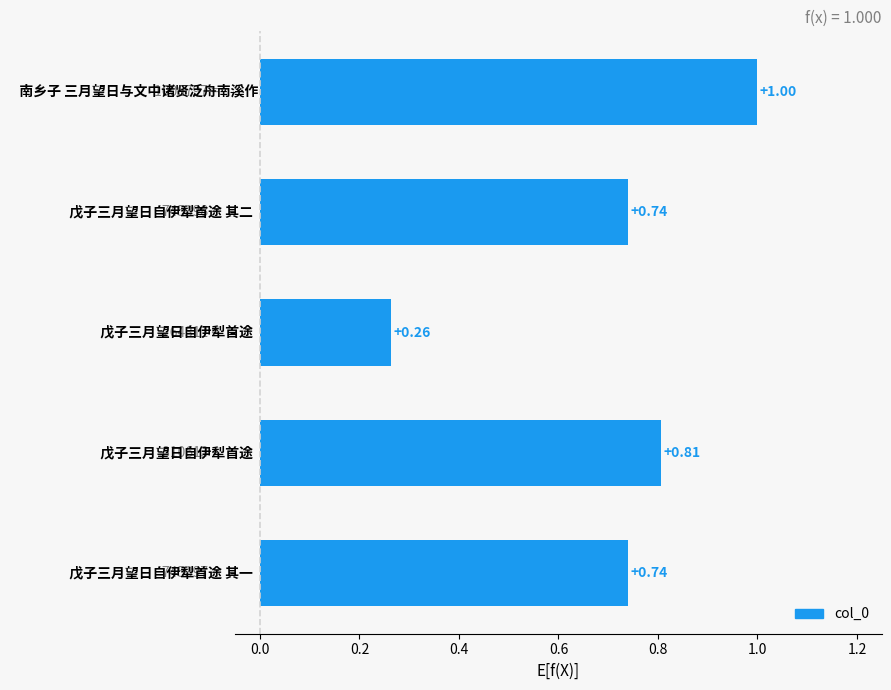

What is the sum of all values?

3.5